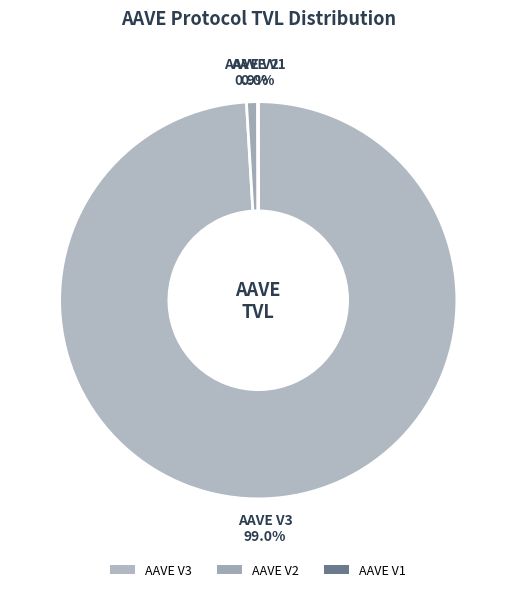

Combined, do AAVE V2 and AAVE V3 account for over 50%?

Yes